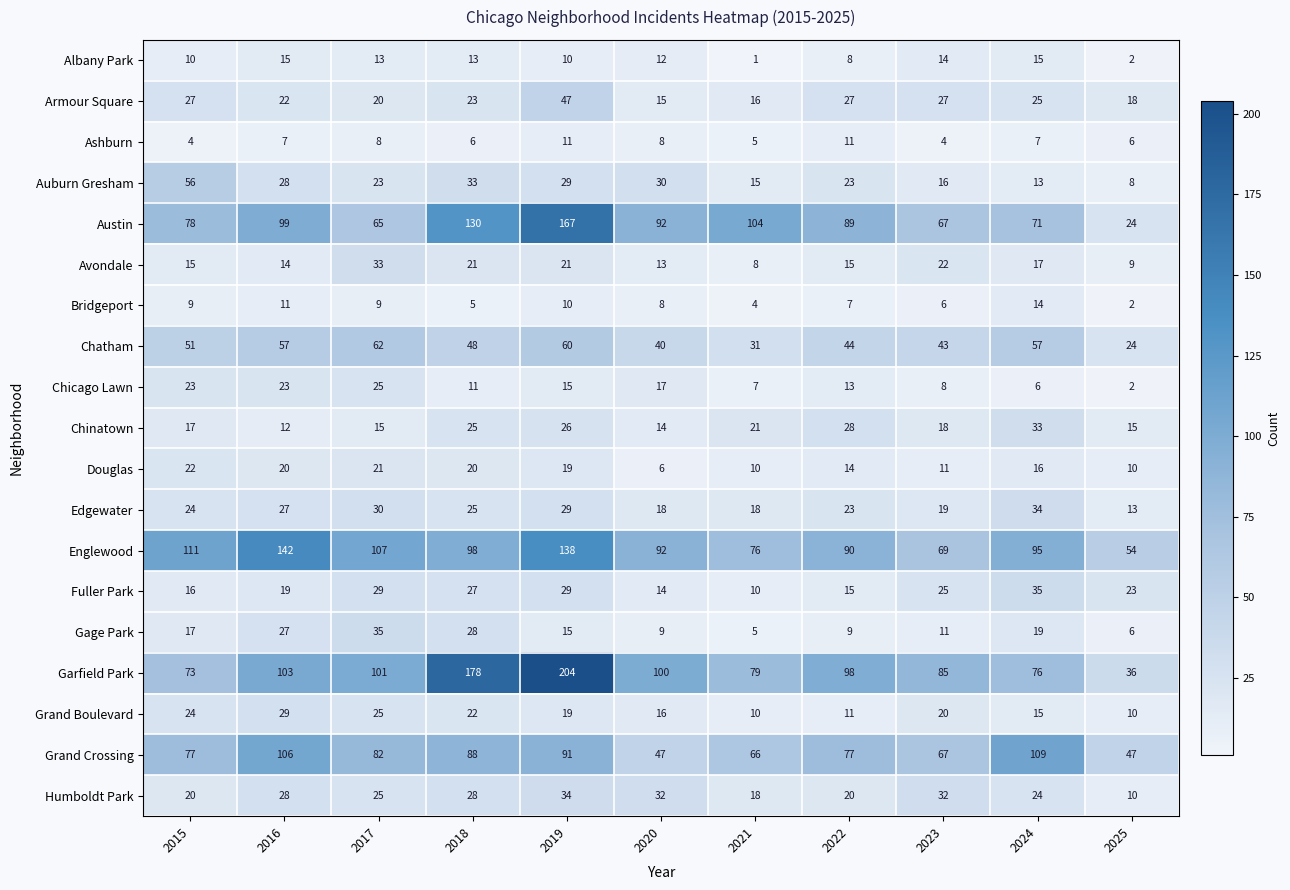

At which label is Chatham closest to 43?

2023